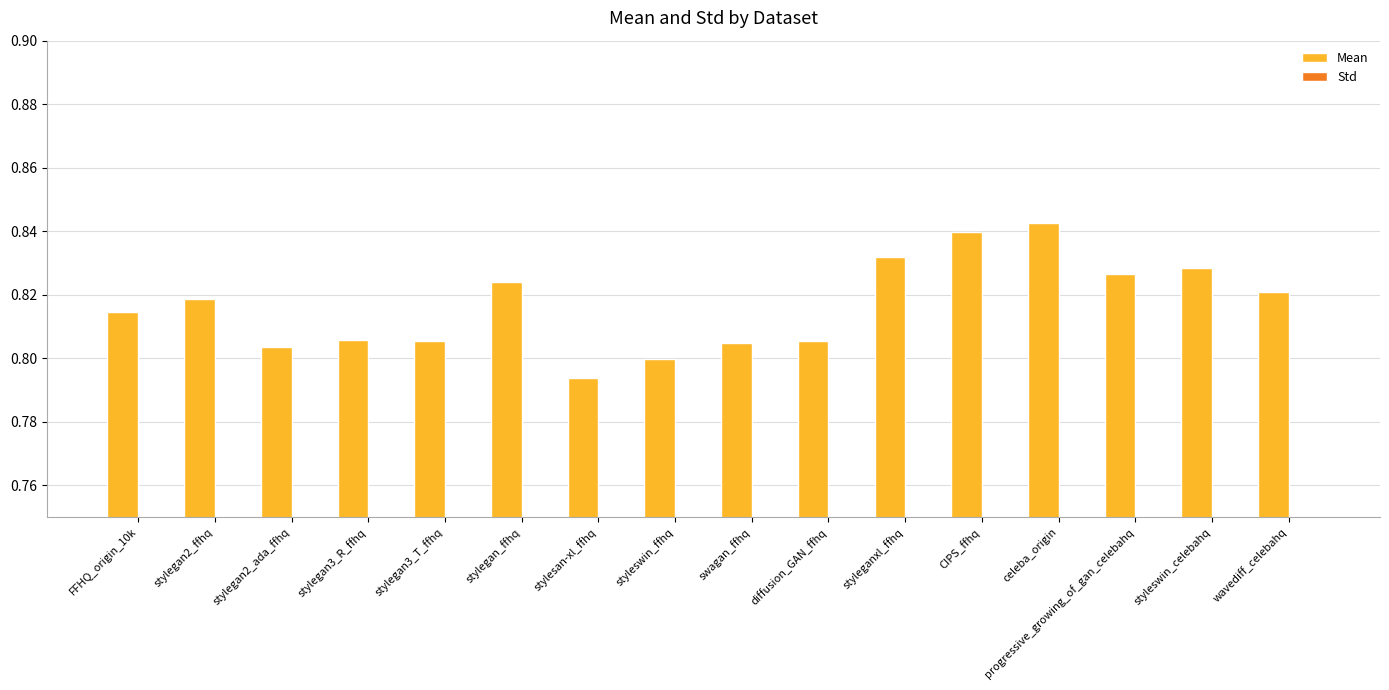

Which has a higher value, stylesan-xl_ffhq or stylegan3_R_ffhq?

stylegan3_R_ffhq